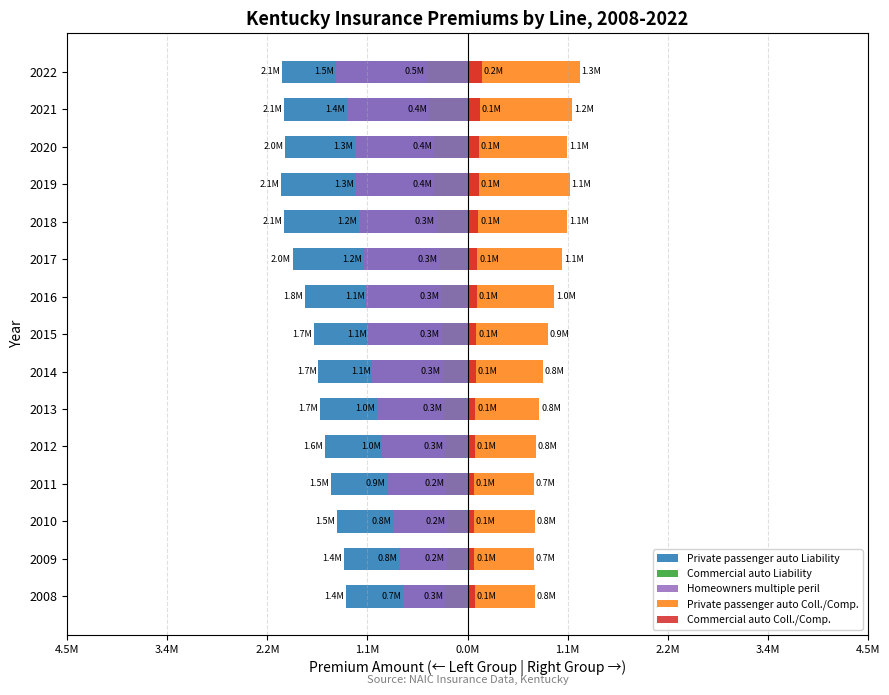

How many values in the Commercial auto Coll./Comp. series exceed 99006?

7